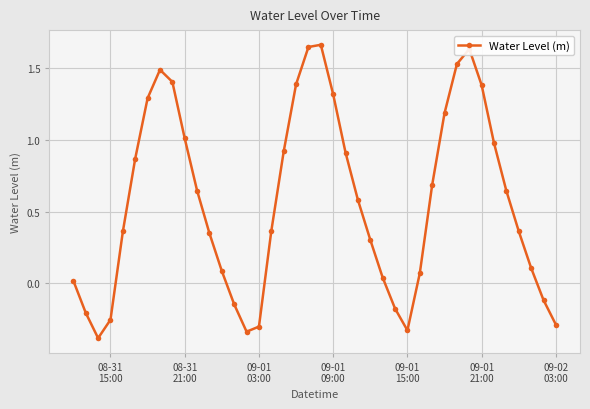

What is the difference between the maximum and minimum values?

2.1